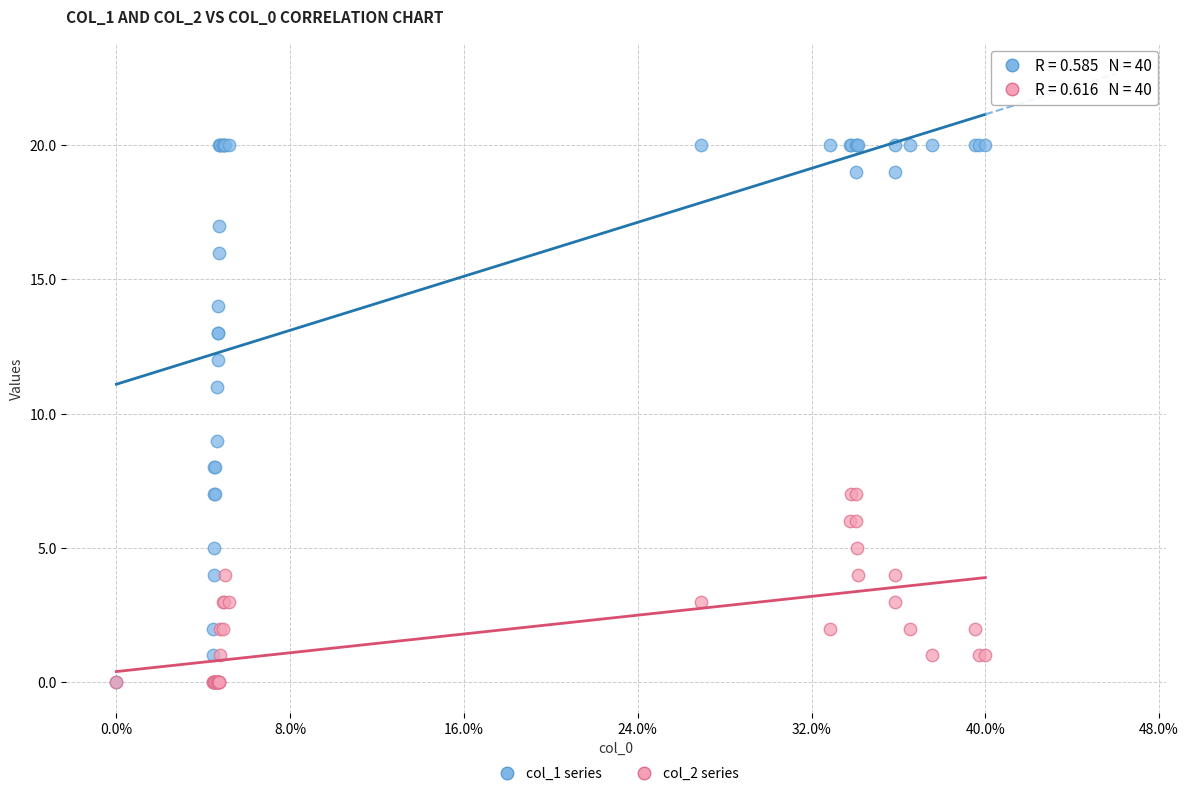

Which series contains the highest Y value?

col_1 series